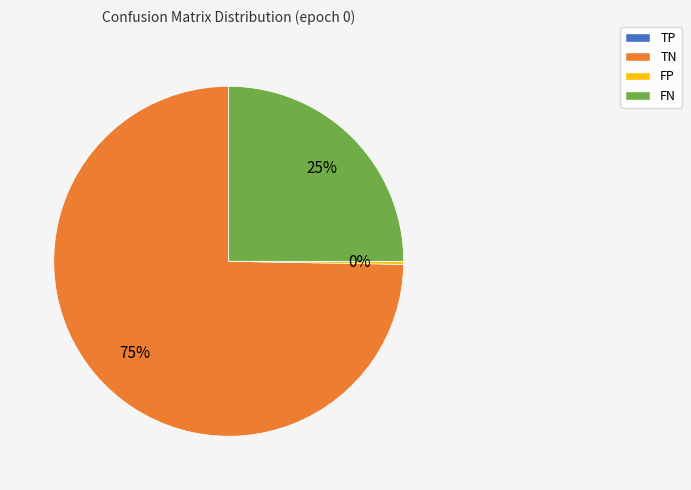

Does any single category account for the majority?

Yes